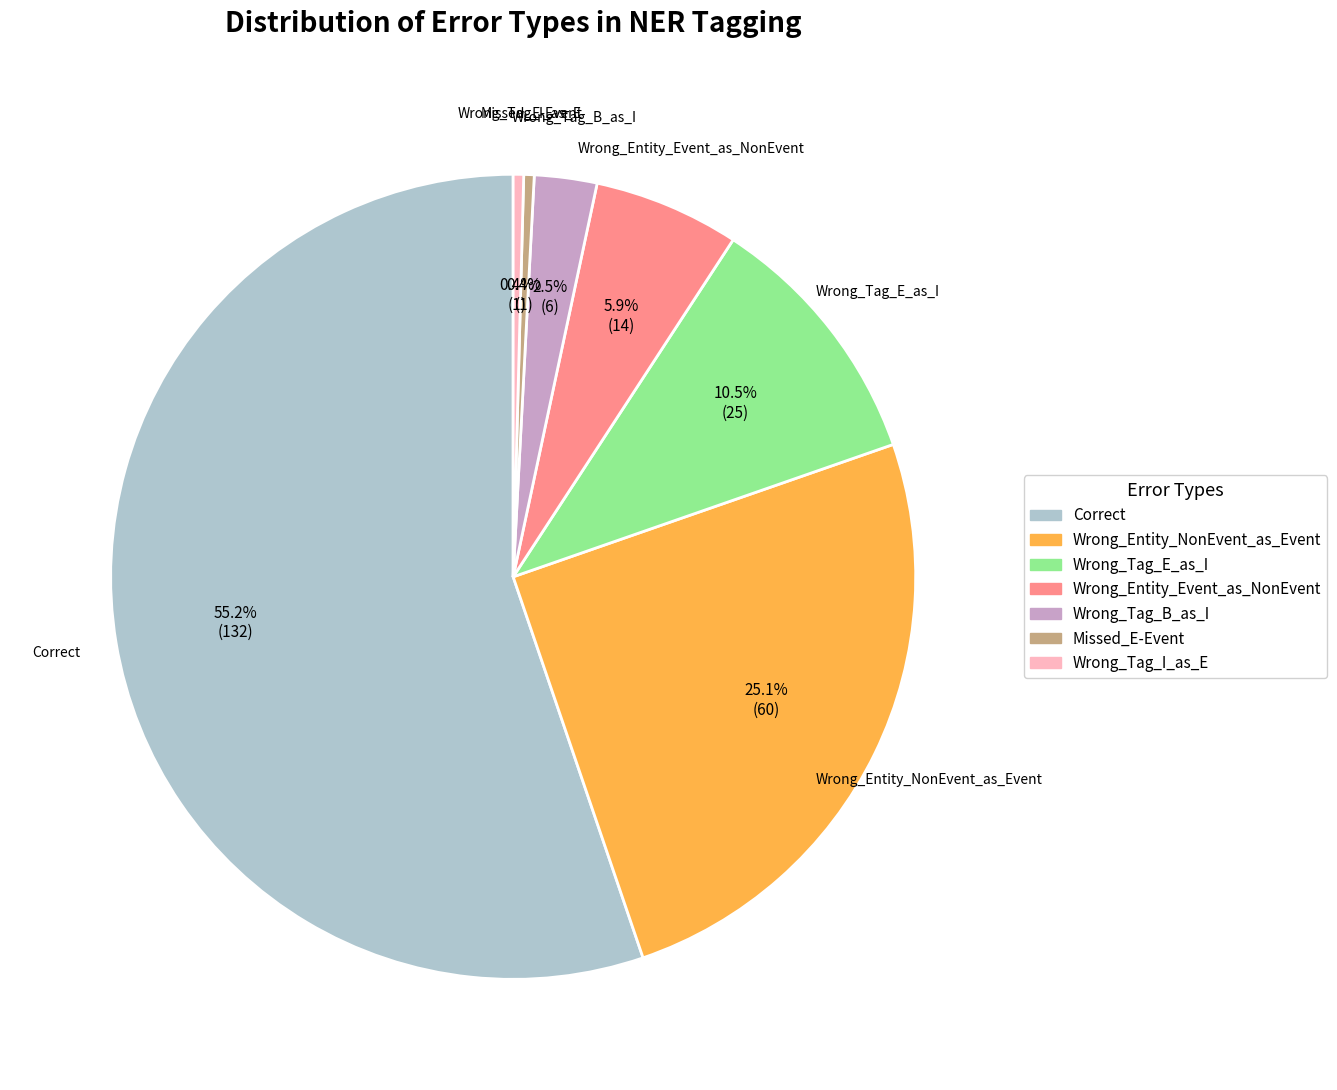

To the nearest percent, what is the difference between the Wrong_Tag_I_as_E and Wrong_Tag_E_as_I slice percentages?

10%